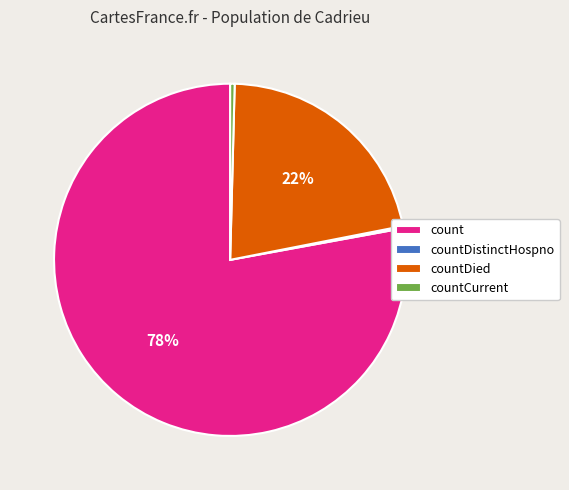

Does any single category account for the majority?

Yes